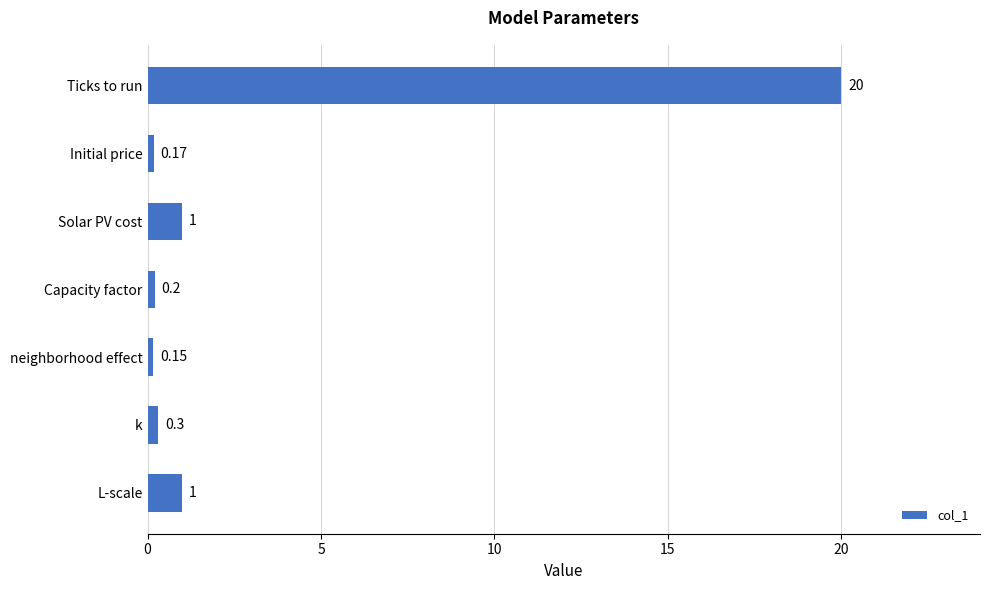

Which has a higher value, Initial price or Ticks to run?

Ticks to run